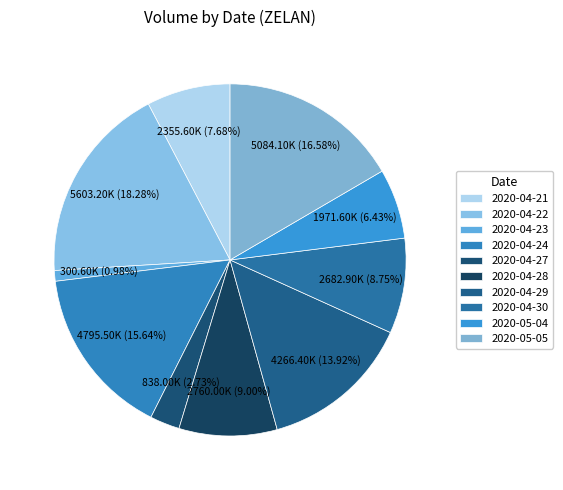

To the nearest percent, what percentage of the pie is 2020-04-22?

18%